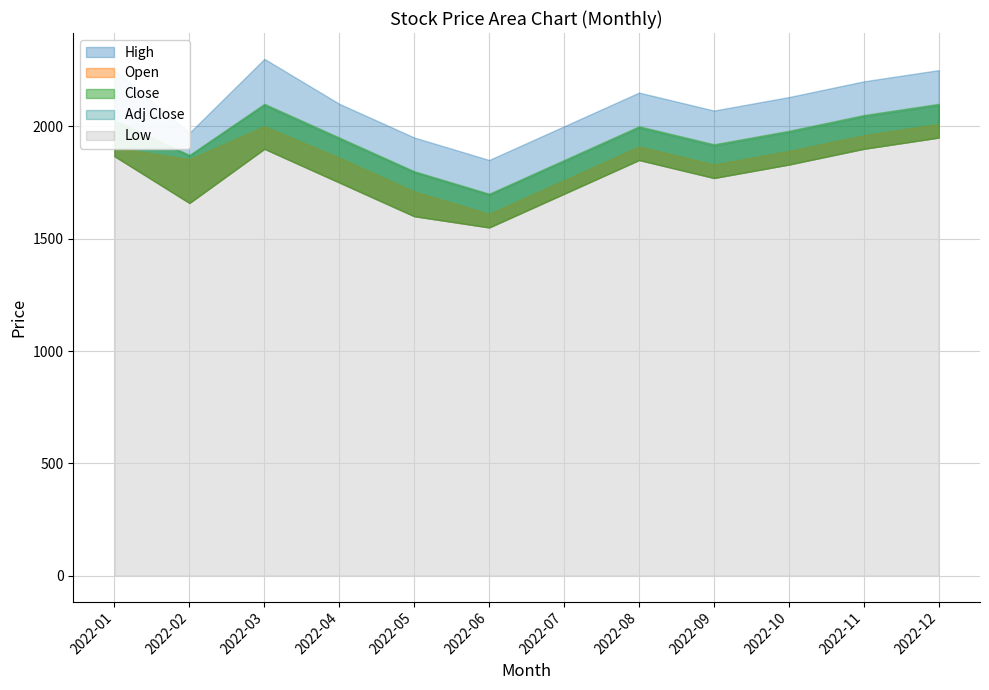

What is the sum of the High values at 2022-09 and 2022-12?

4320.0